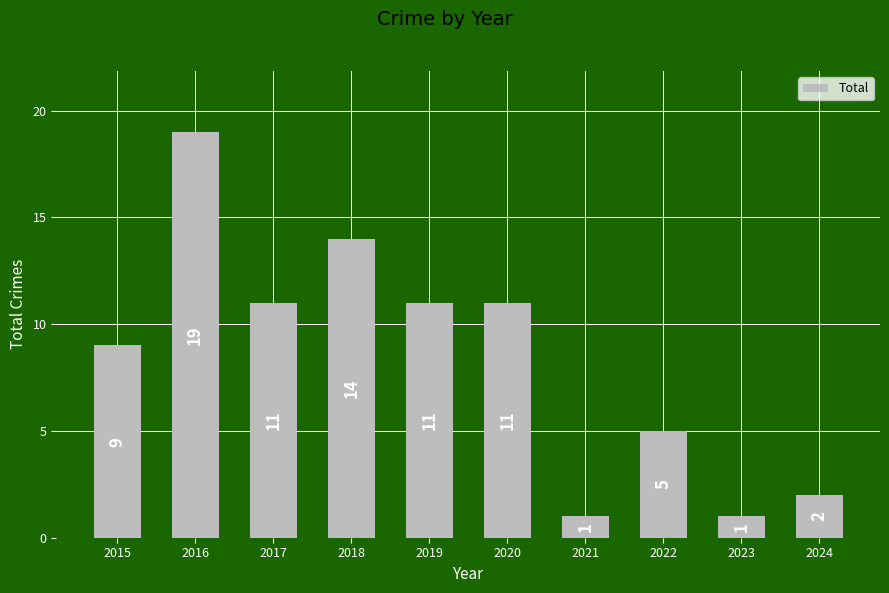

Approximately how many times larger is the value at 2021 compared to 2016?

0.1